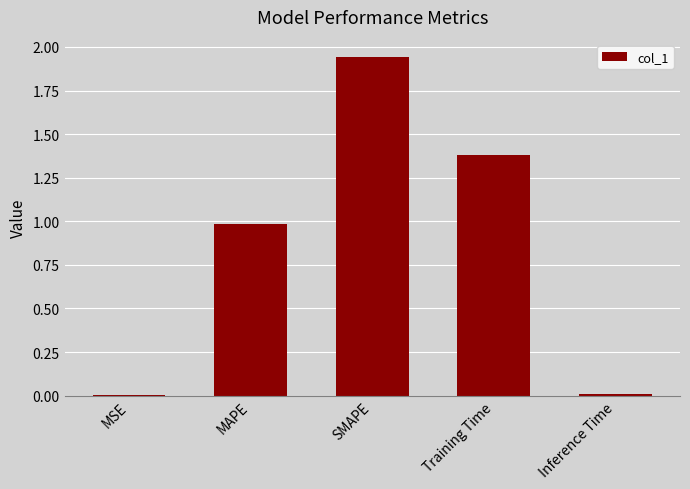

Which label corresponds to the largest value in the chart?

SMAPE